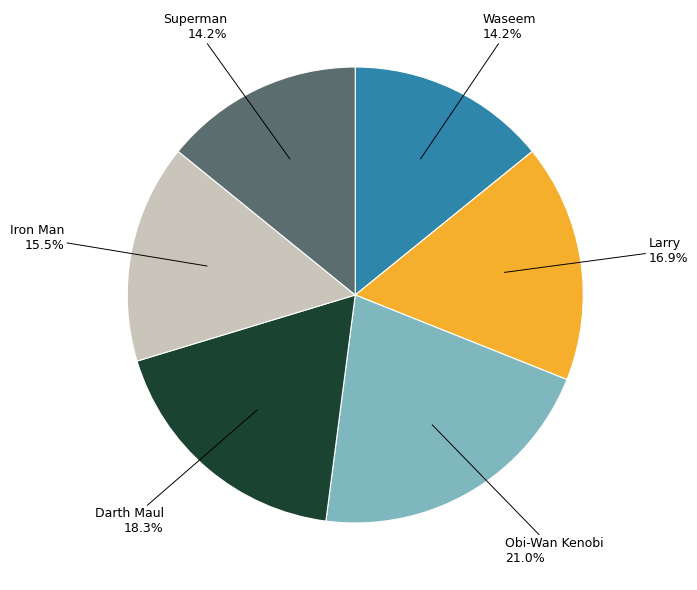

What is the ratio of the value at Darth Maul to the value at Waseem?

1.3